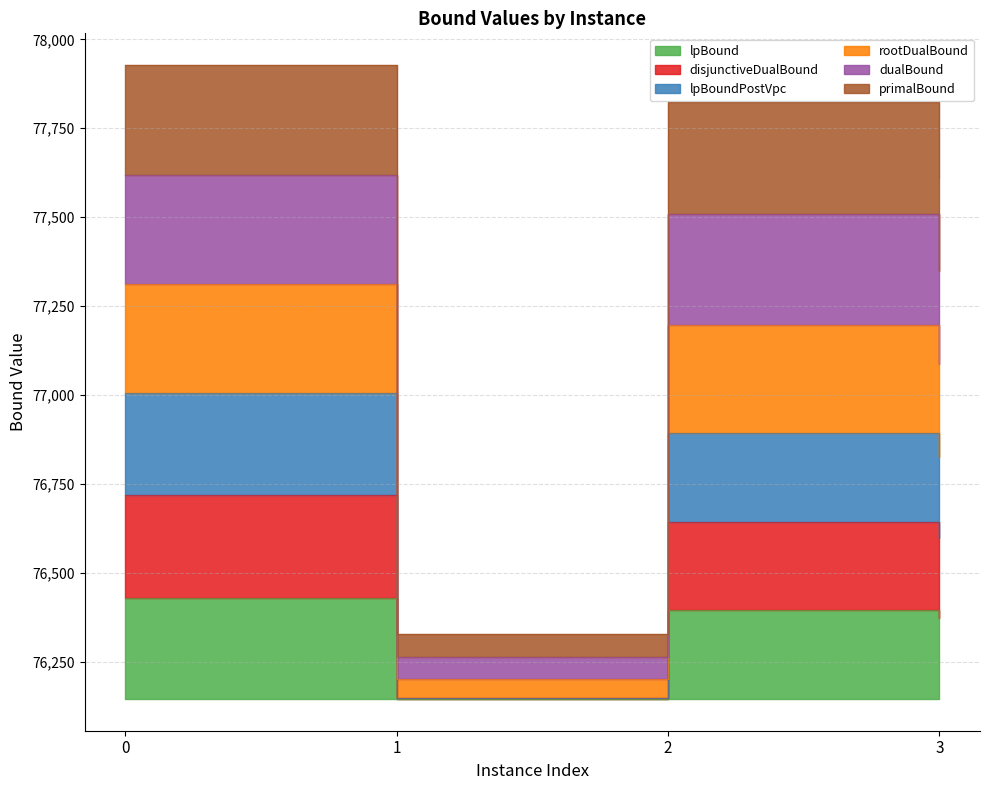

What is the approximate value of dualBound at 1?

76262.4